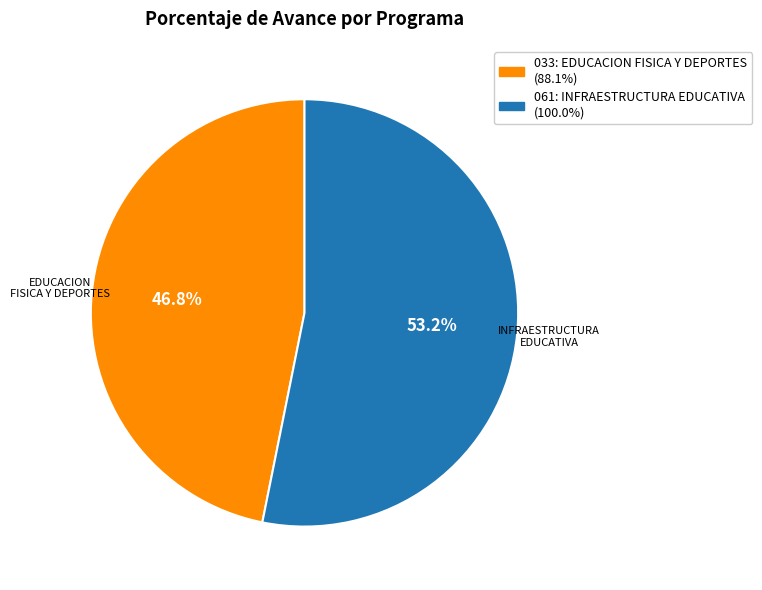

What percentage is the 033: EDUCACION FISICA Y DEPORTES slice, to the nearest percent?

47%